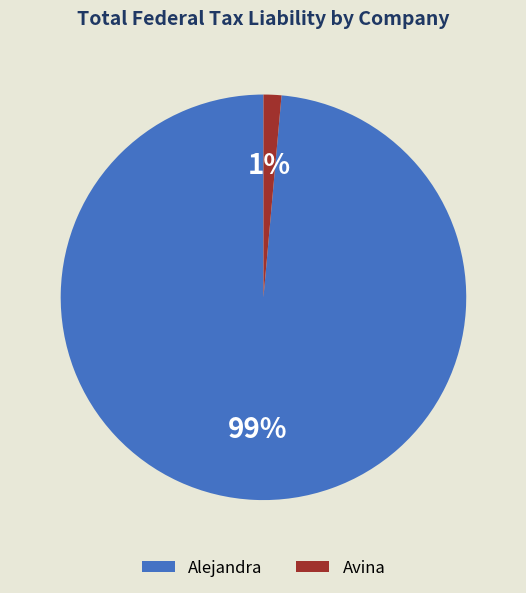

To the nearest percent, what is the combined percentage of Avina and Alejandra?

100%